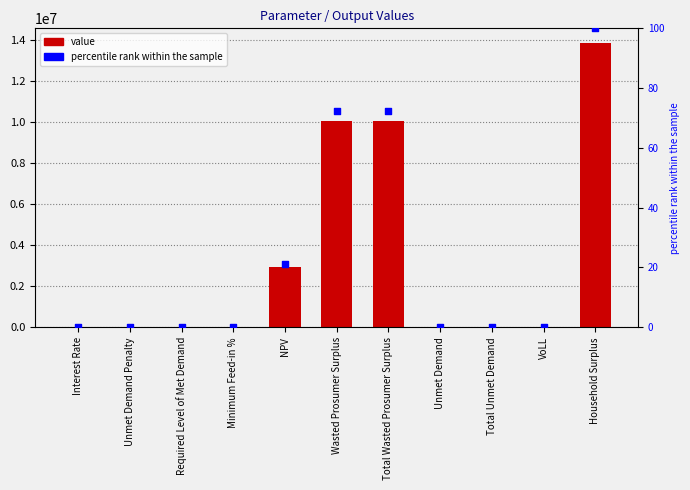

What are all the series names shown in the legend?

value, percentile rank within the sample